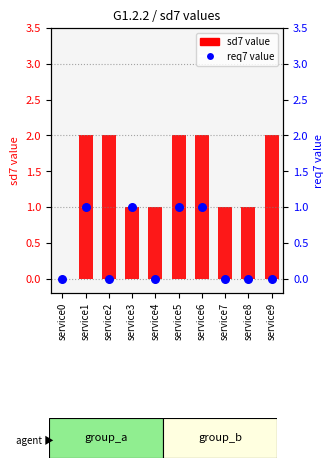

Which has a higher value, service5 or service8?

service5